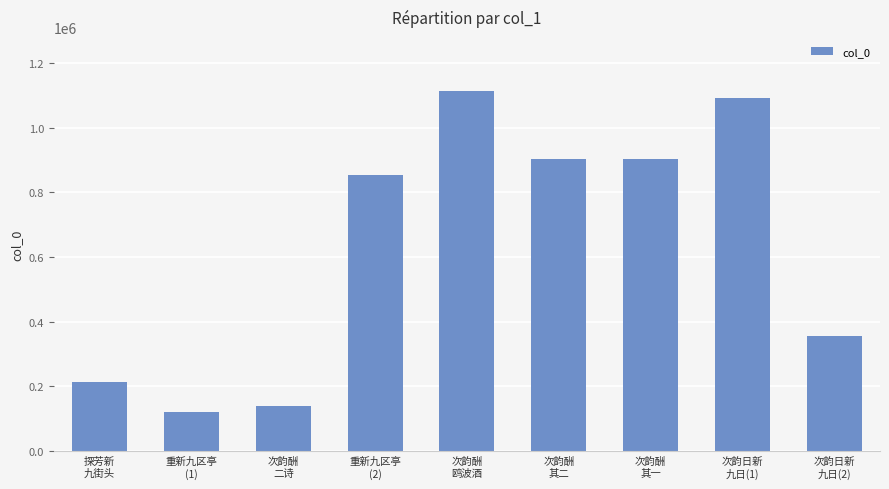

What is the maximum value shown in the chart?

1113423